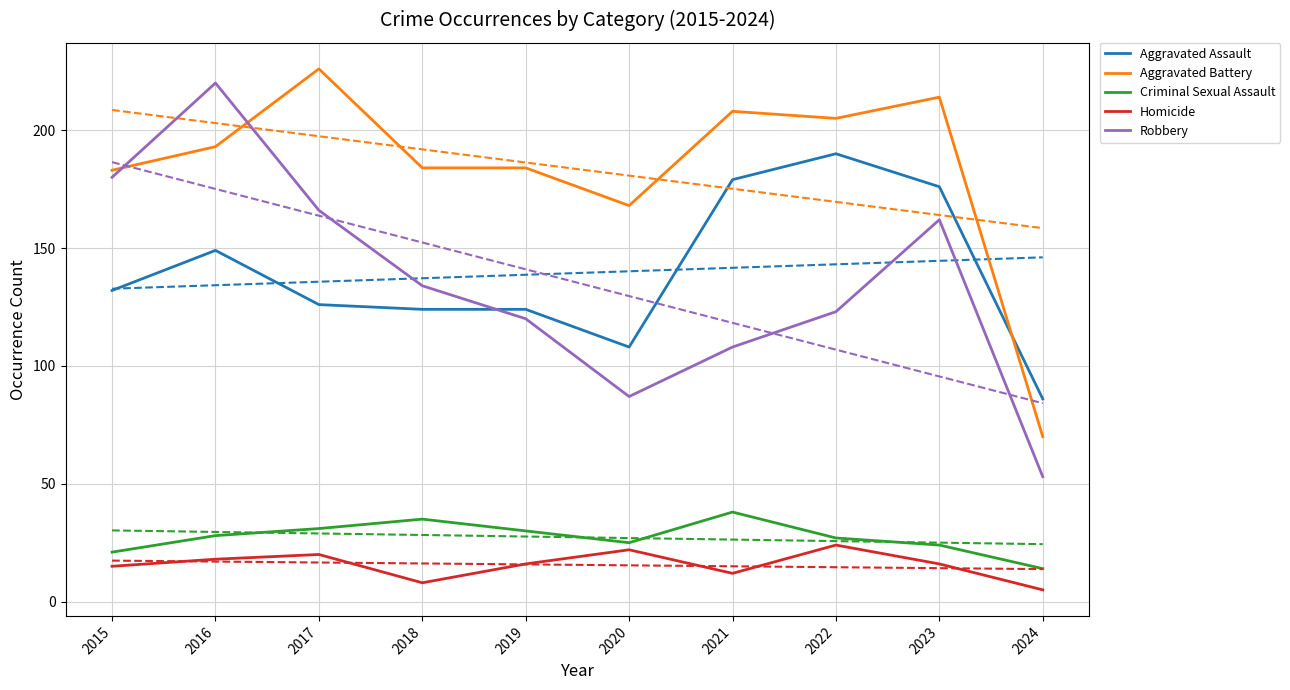

Which series has the largest range (max minus min)?

Robbery